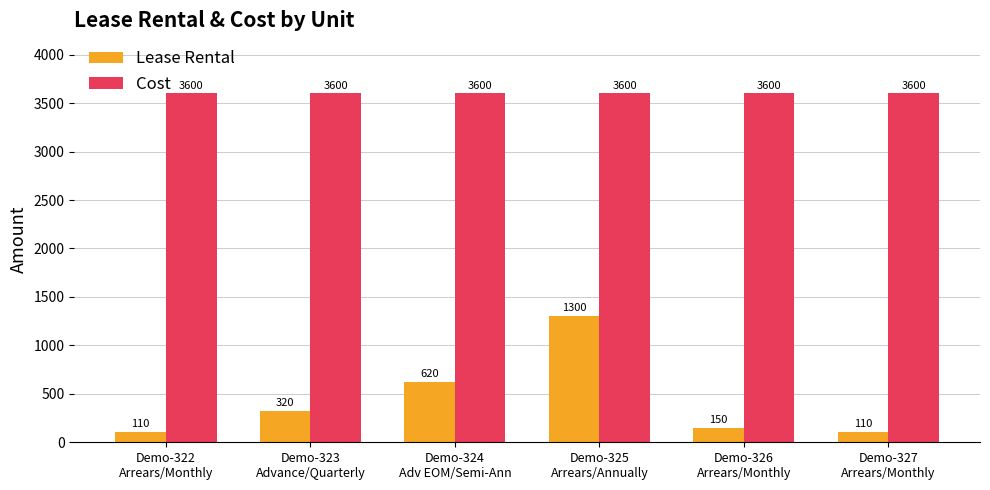

What is the maximum value for Lease Rental?

1300